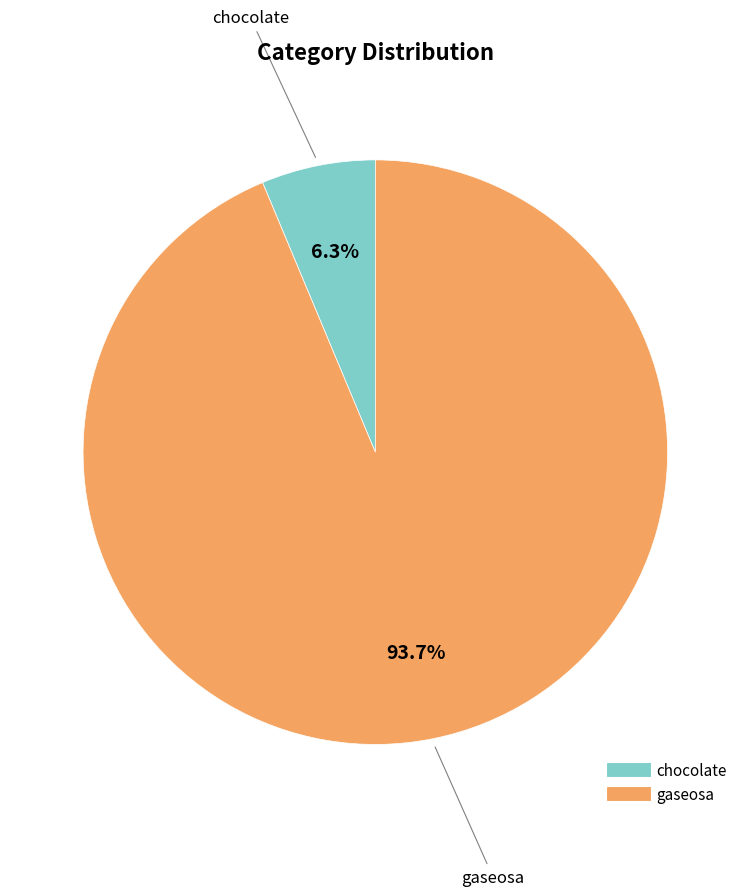

What percentage do gaseosa and chocolate together represent?

100.0%